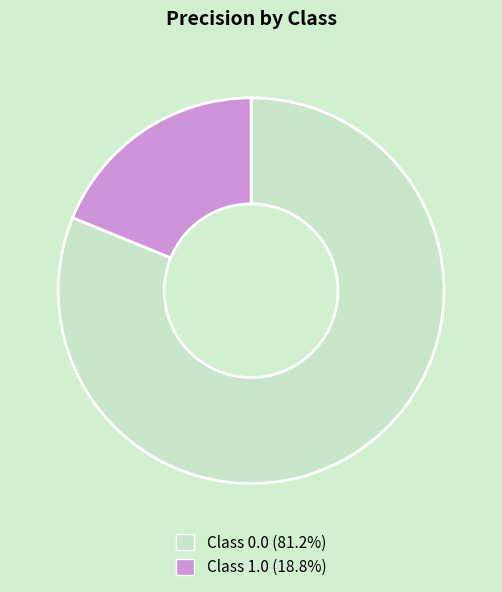

Is there a majority slice in this chart?

Yes